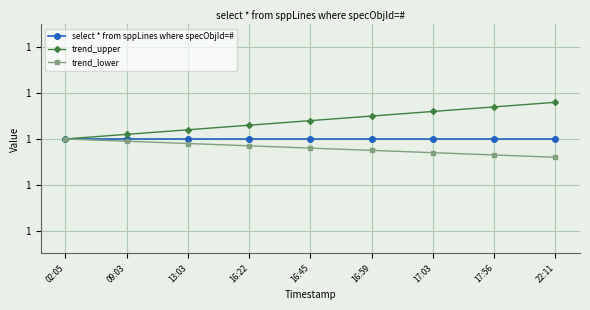

Is this an area chart (filled region under the line)?

No